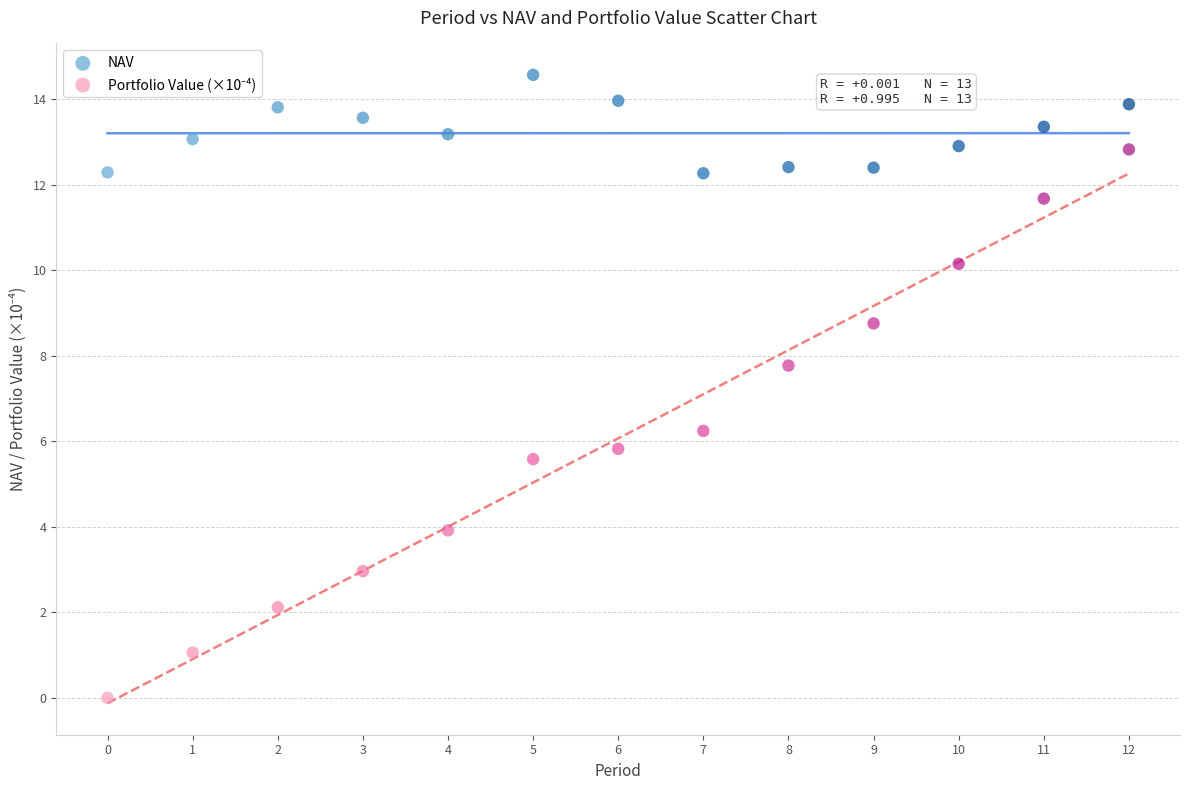

Across all data points, what is the range of Y values (max minus min)?

14.6